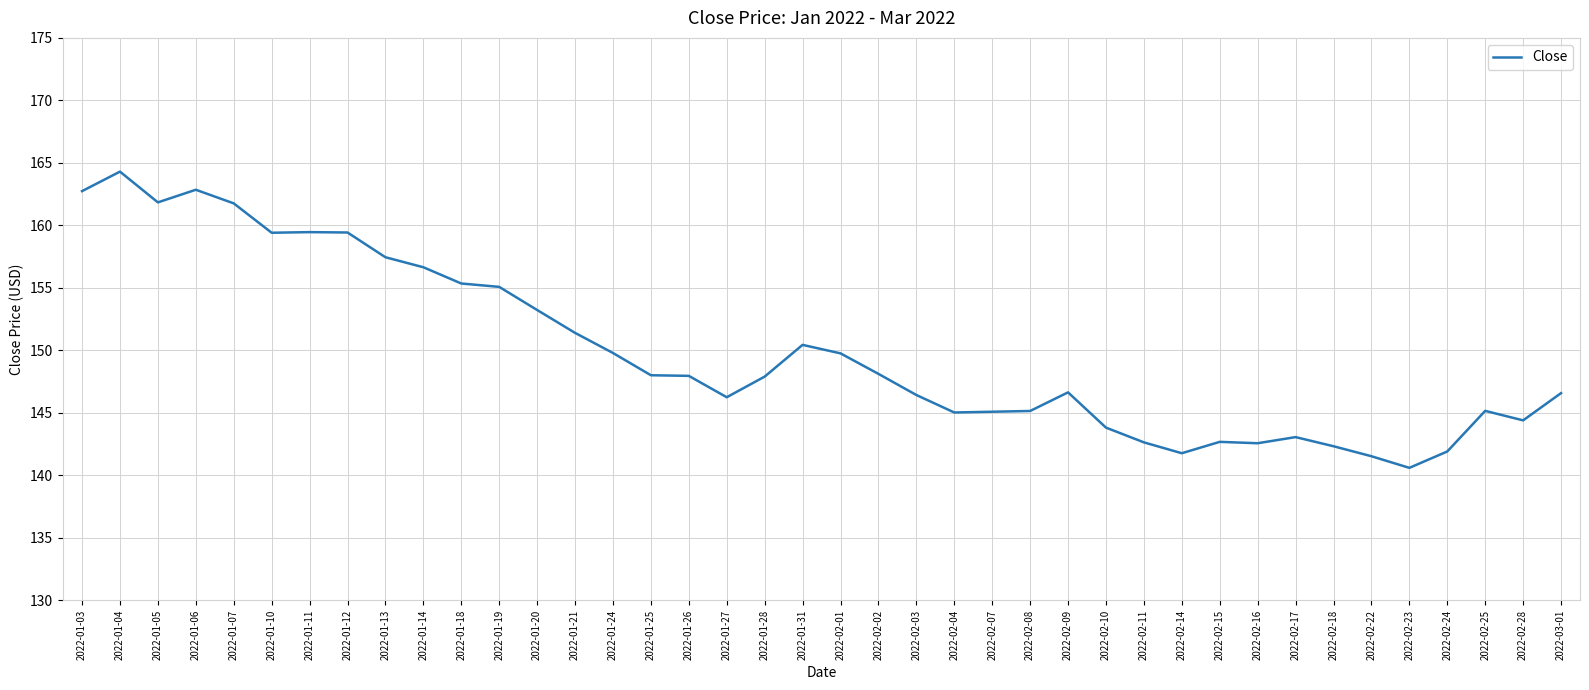

Is it true that the value at 2022-02-23 is 48.4?

False